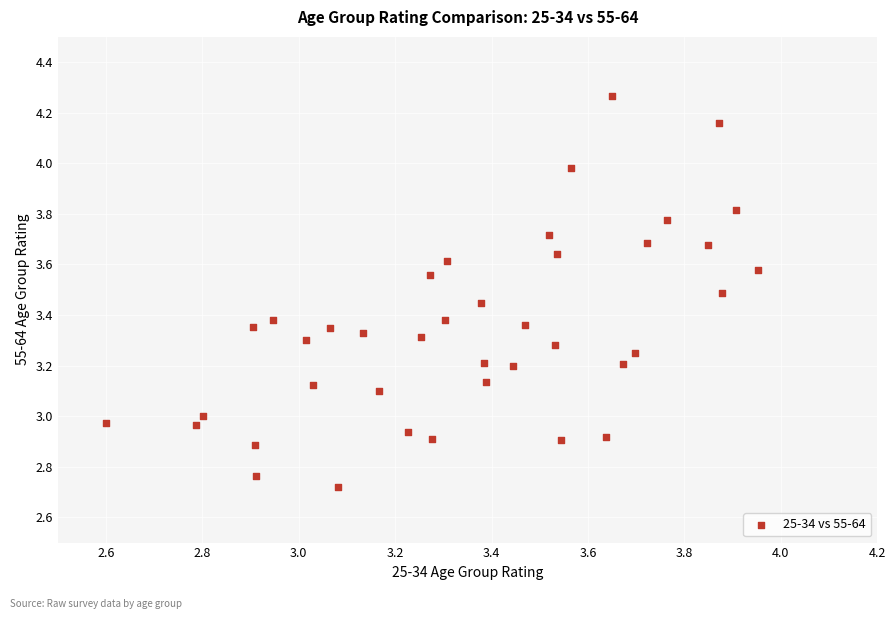

What is the range of Y values (max minus min)?

1.5